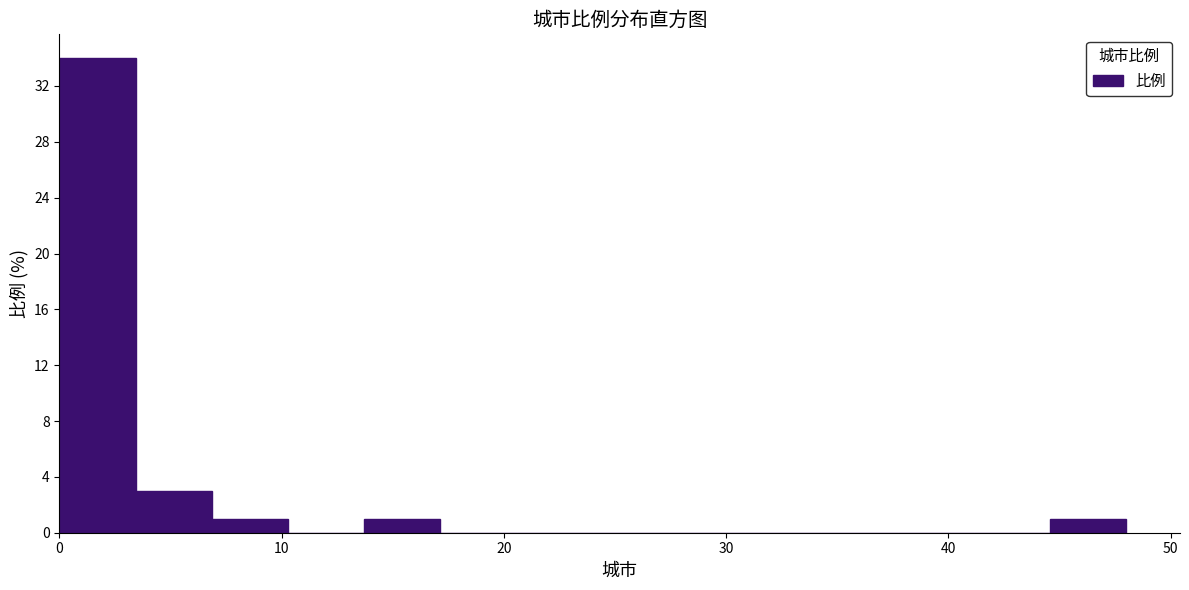

Read against the x-axis, roughly where is the centre of the tallest bar?

2